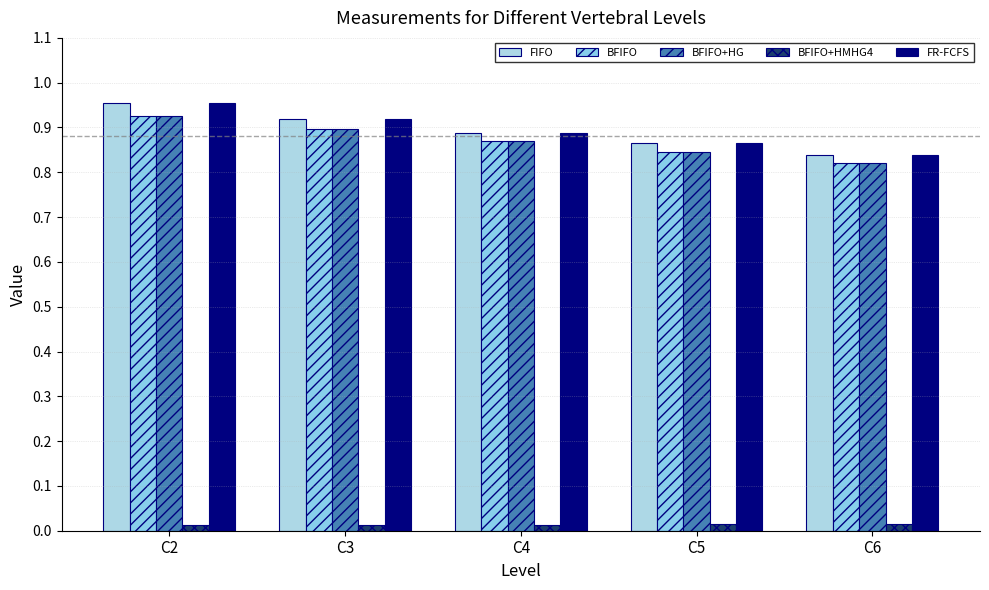

Which label corresponds to the largest value in the chart?

C2